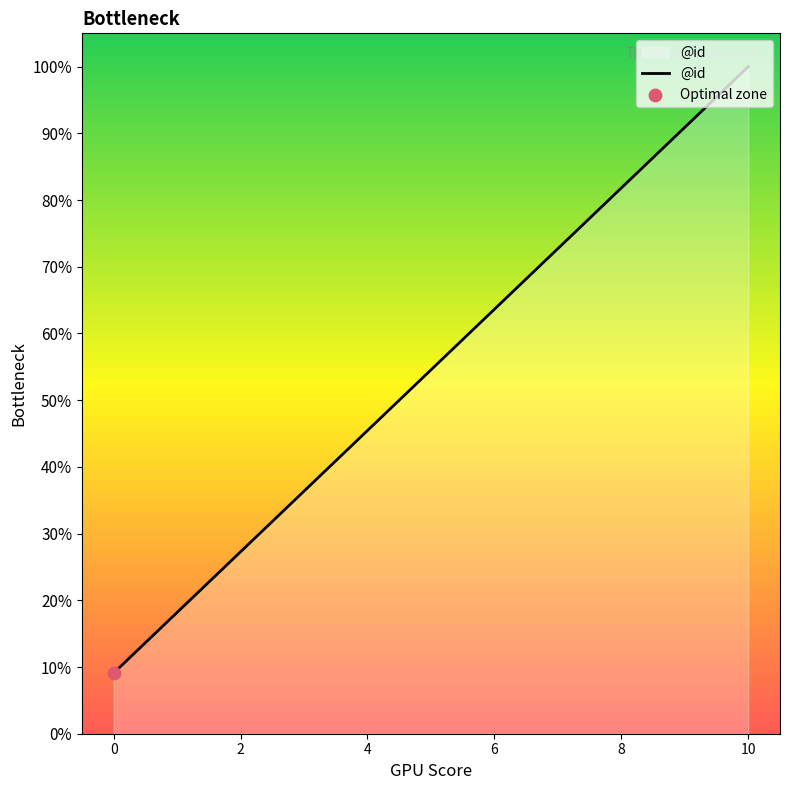

What is the smallest value displayed?

9.1